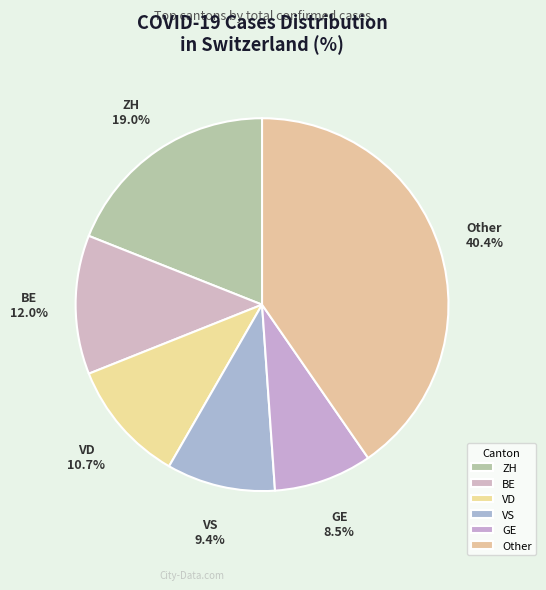

Combined, do VS and VD account for over 50%?

No